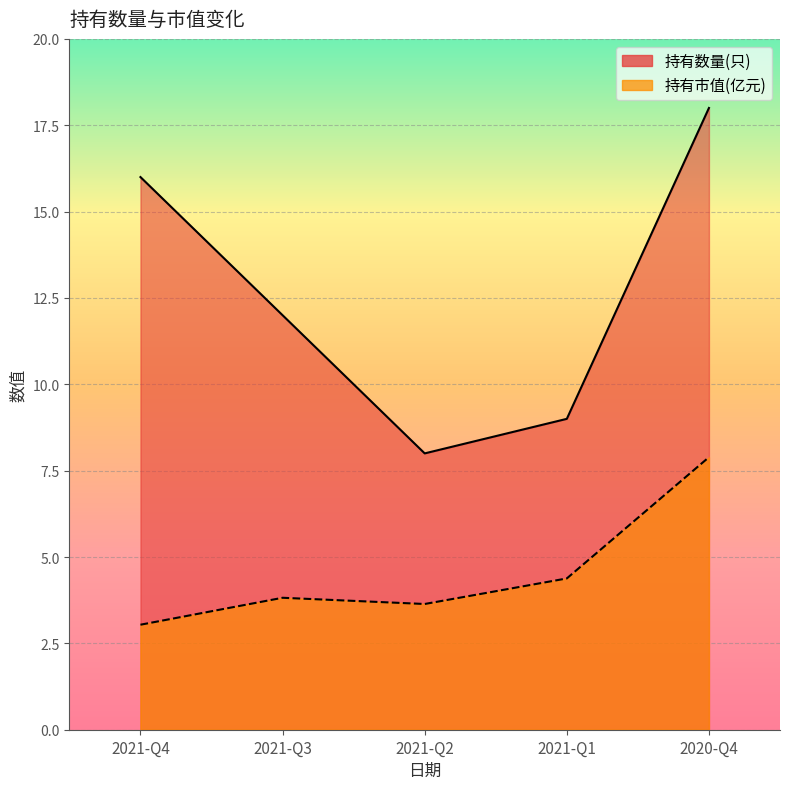

Reading left to right, what are all the values shown in this chart?

持有数量(只): 16.0	12.0	8.0	9.0	18.0
持有市值(亿元): 3.0	3.8	3.6	4.4	7.9